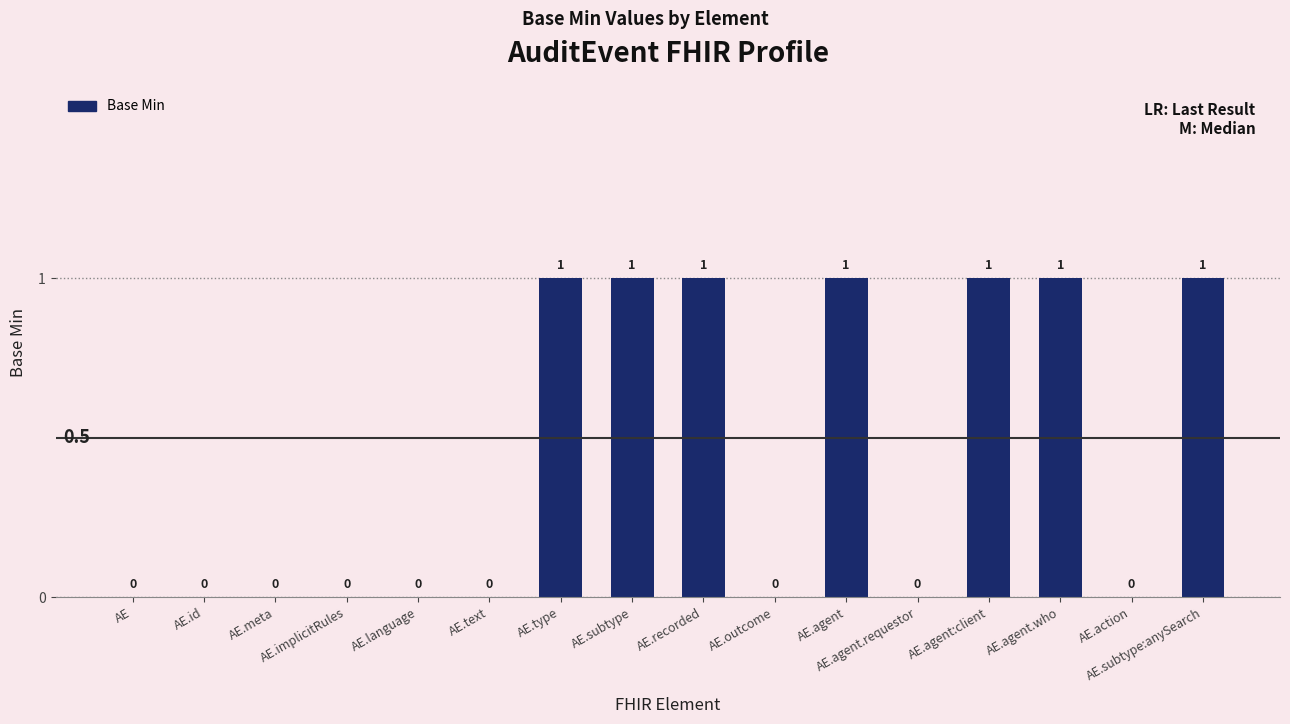

What is the sum of all values?

7